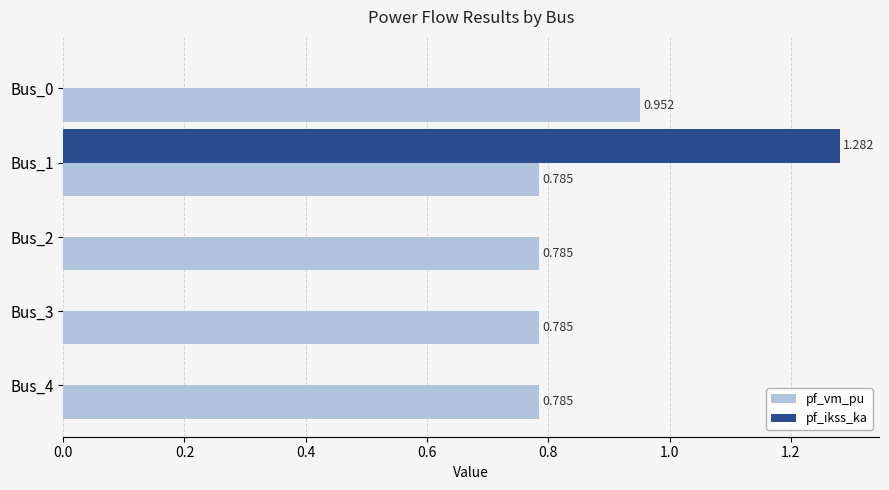

Which series has the largest range (max minus min)?

pf_ikss_ka